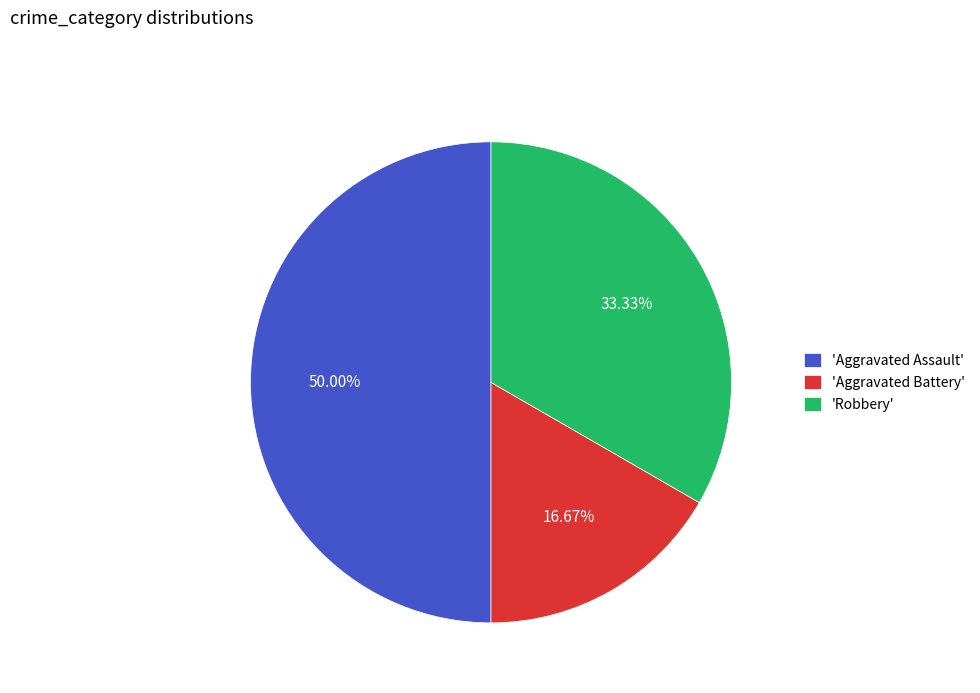

Which slice is the largest?

'Aggravated Assault'